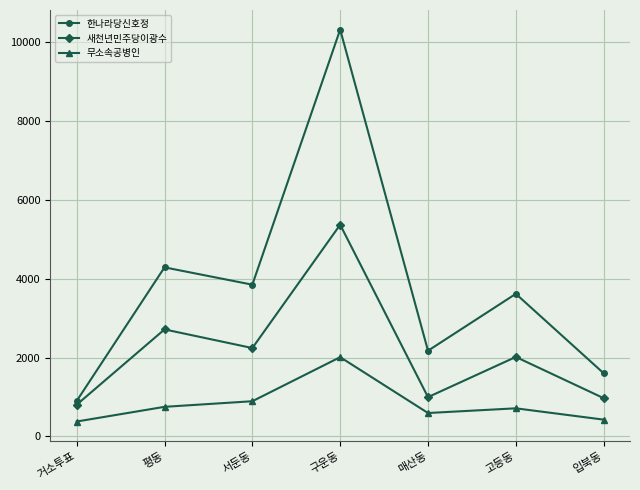

What is the highest value of the 무소속공병인 series?

2013